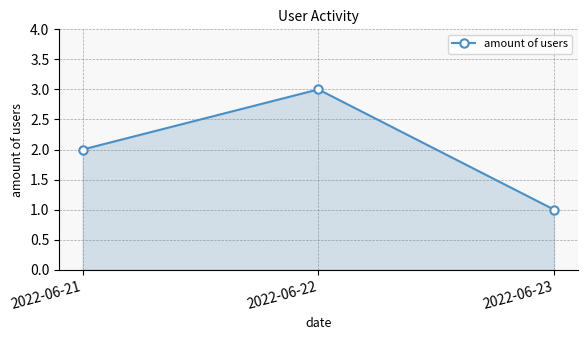

Count the values in the range 1 to 3.

3